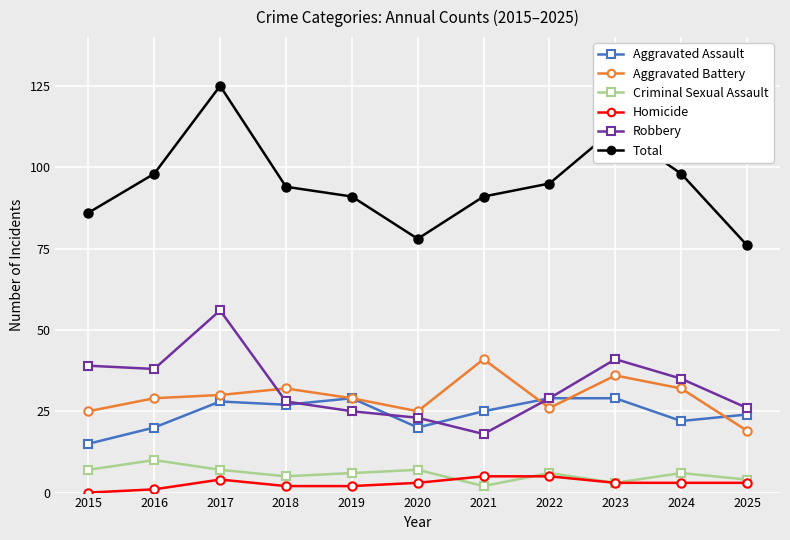

What are all the series names shown in the legend?

Aggravated Assault, Aggravated Battery, Criminal Sexual Assault, Homicide, Robbery, Total